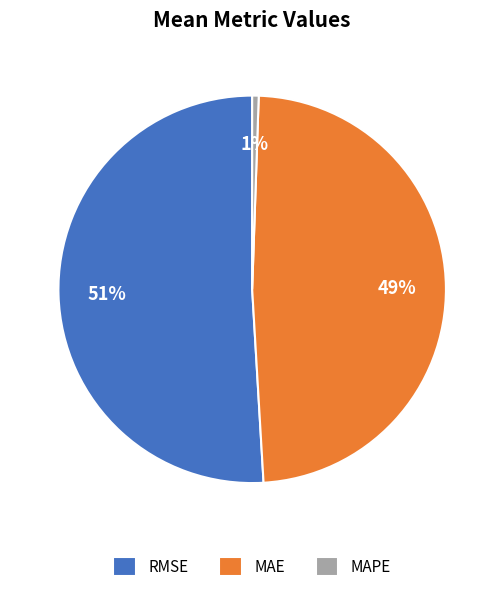

To the nearest percent, what is the average slice percentage?

33%